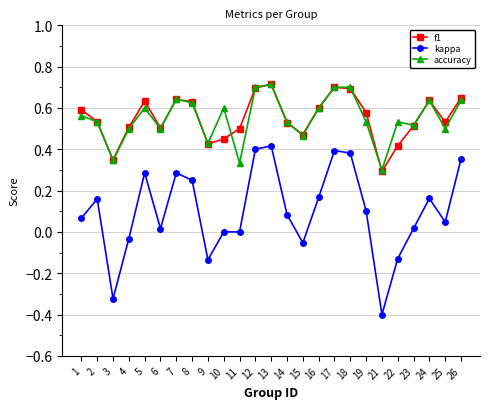

How many distinct data groups are displayed?

3